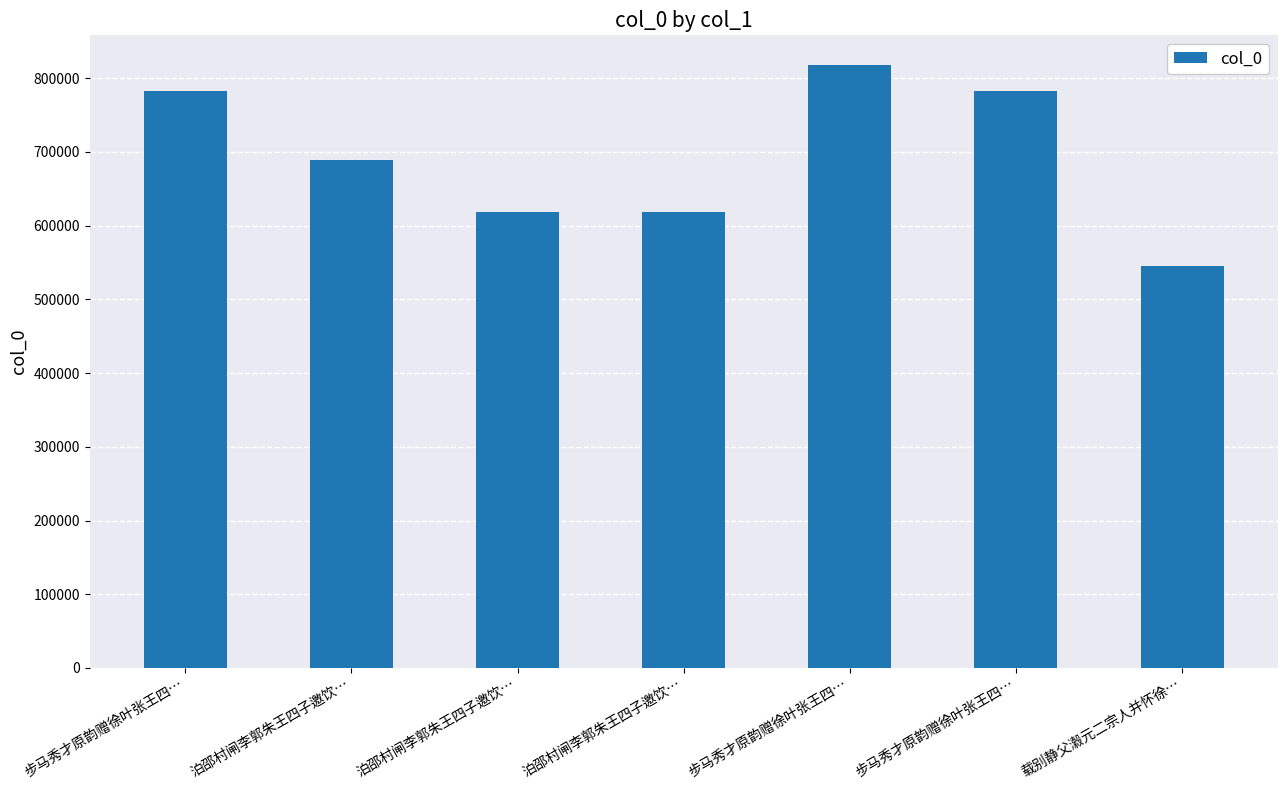

How many categories are shown in the chart?

7